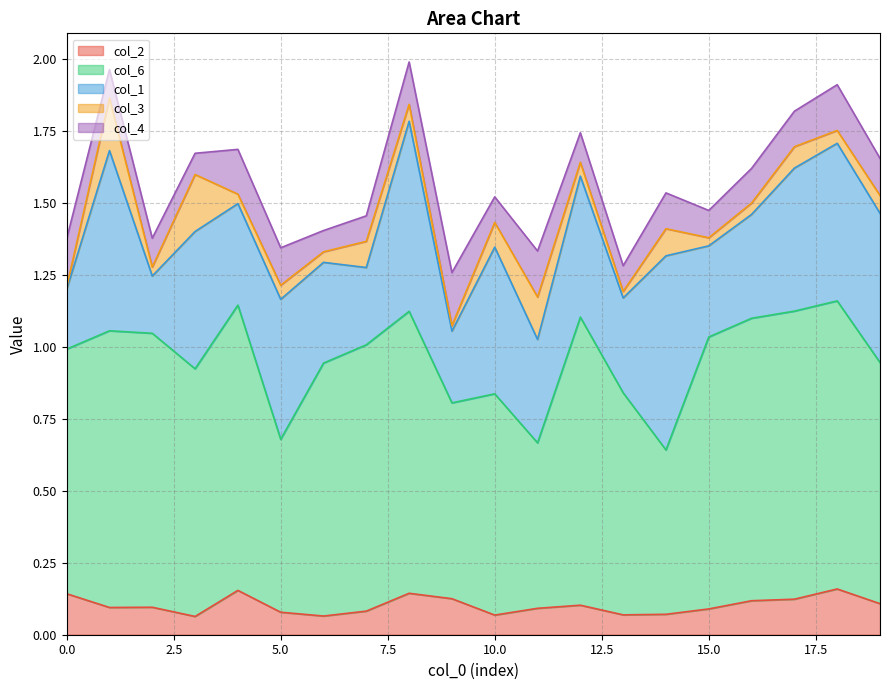

At which category is the sum across all series the highest?

8